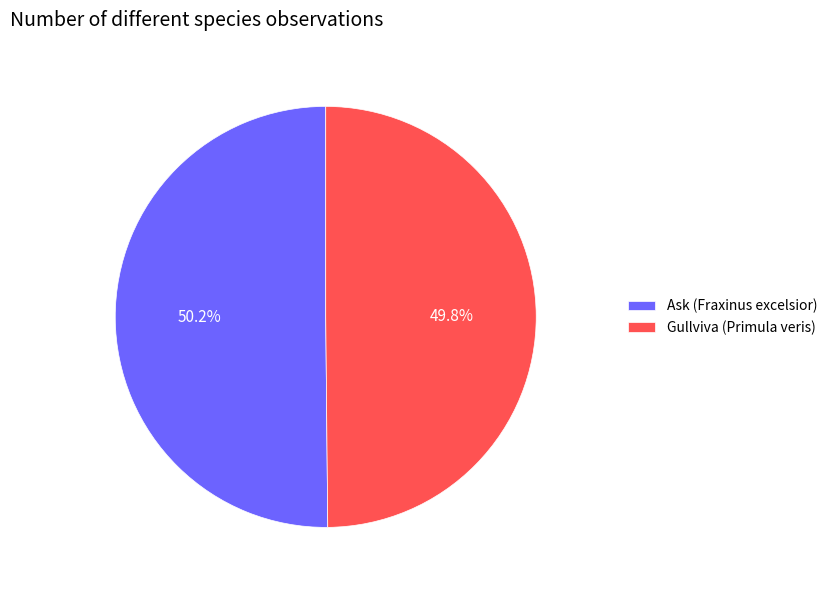

Does any single category account for the majority?

Yes